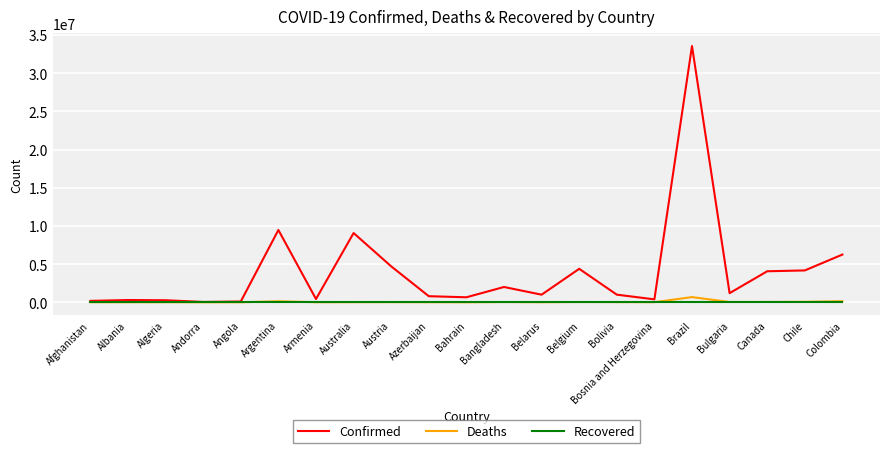

Count the number of data series in this chart.

3